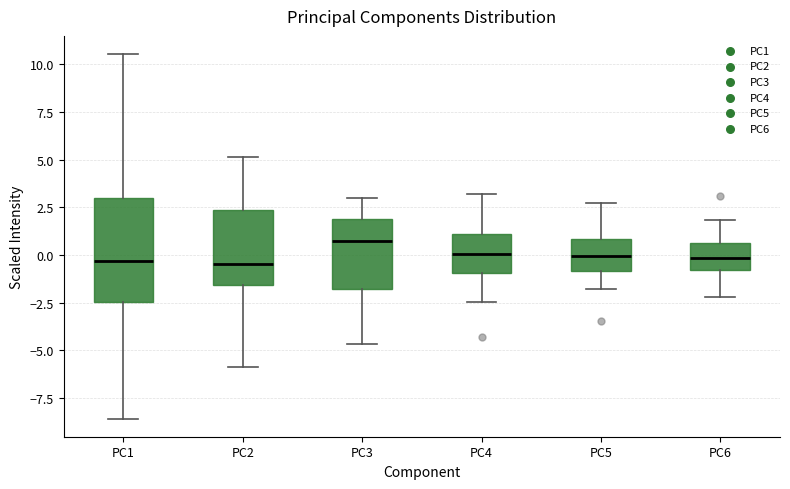

Where is the upper edge of the box for PC1 on the y-axis? The values are not printed on the chart, so give them approximately, as read against the axis.

3.0